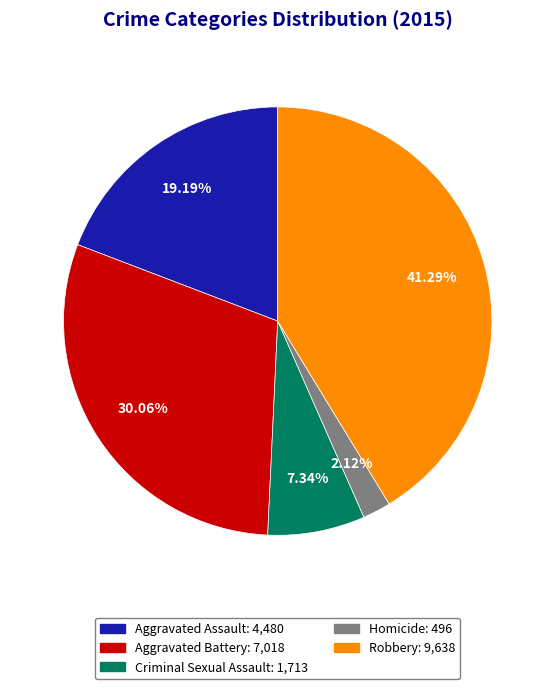

The Criminal Sexual Assault slice represents 7% of the pie. True or false?

True